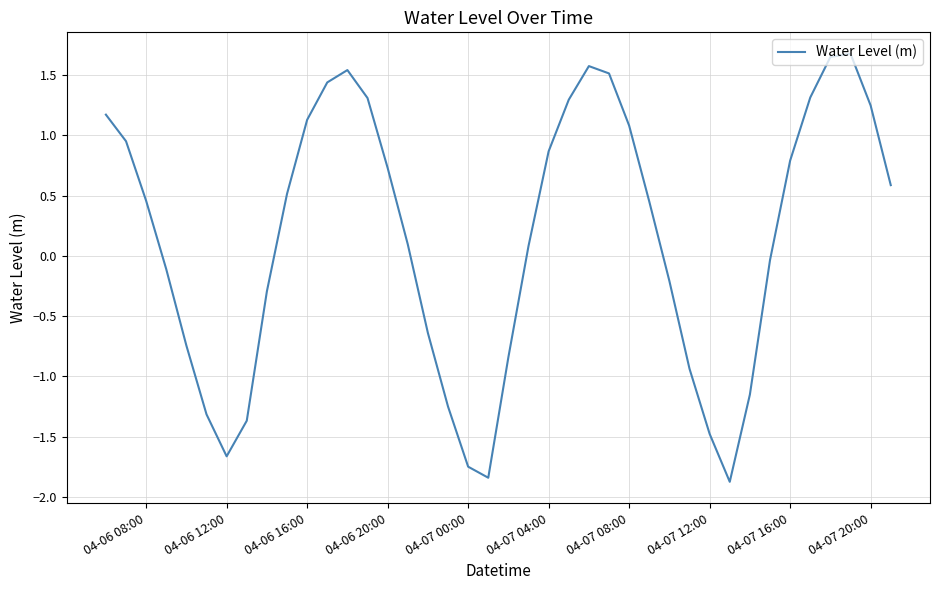

What is the minimum value shown in the chart?

-1.9